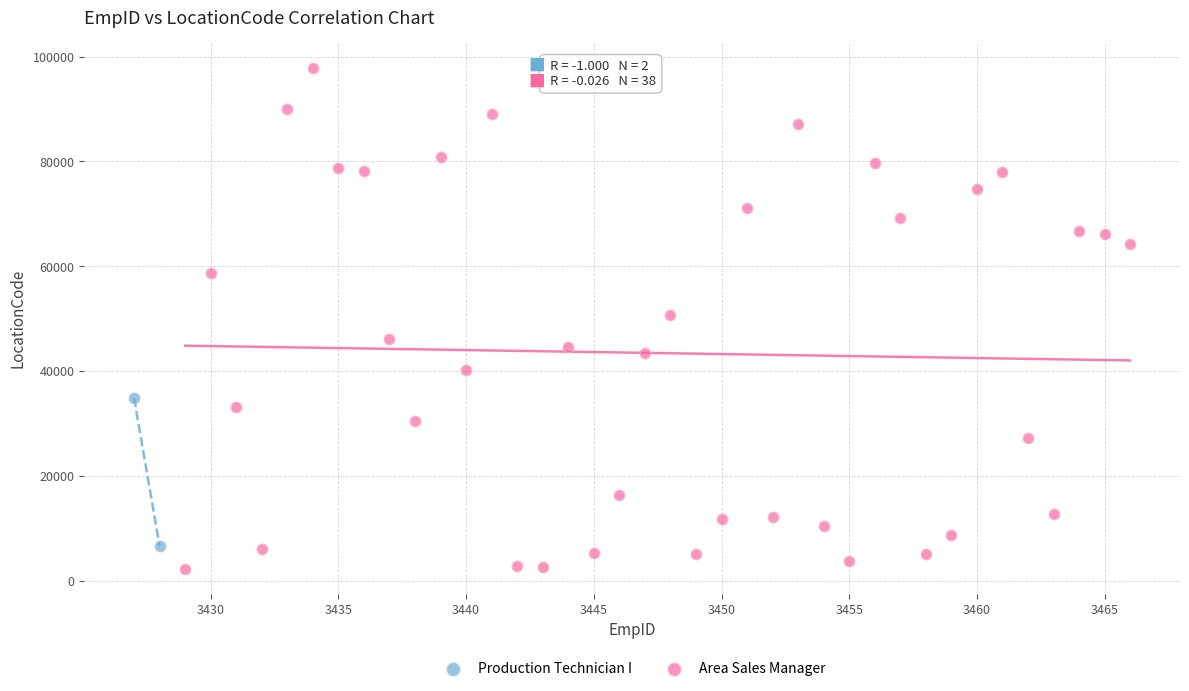

What are all the series names shown in the legend?

Production Technician I, Area Sales Manager